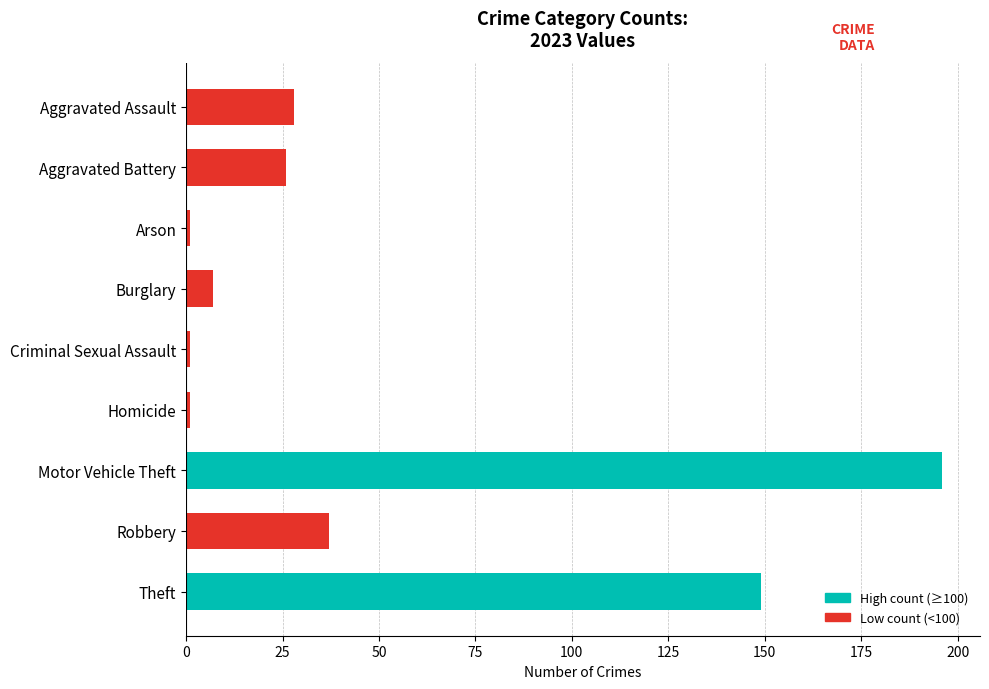

What is the difference between the maximum and minimum values?

195